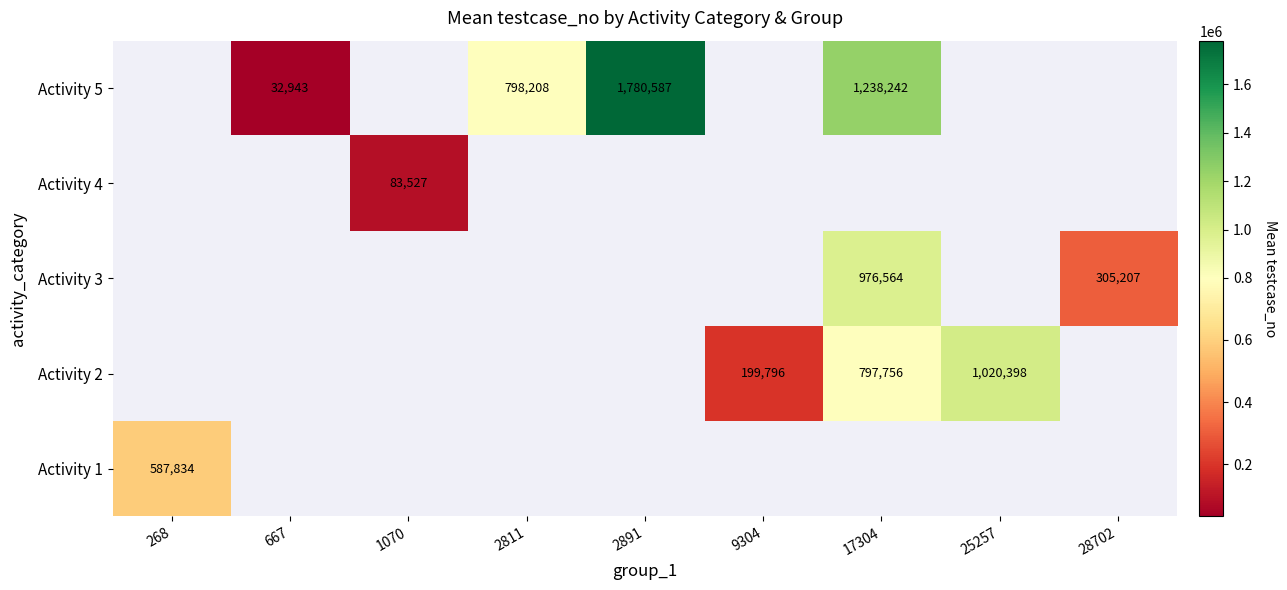

True or false: Activity 3 has a value of 391243 at 17304.

False